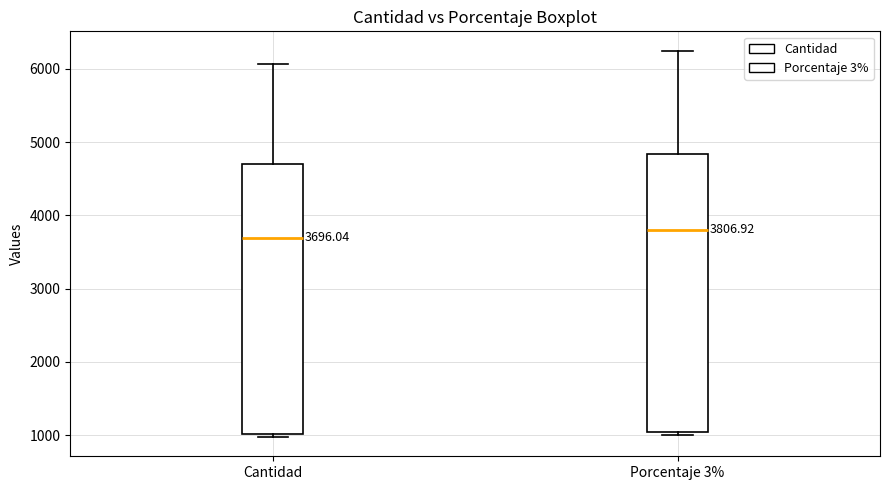

Which box is the tallest, from its lower edge to its upper edge?

Porcentaje 3%